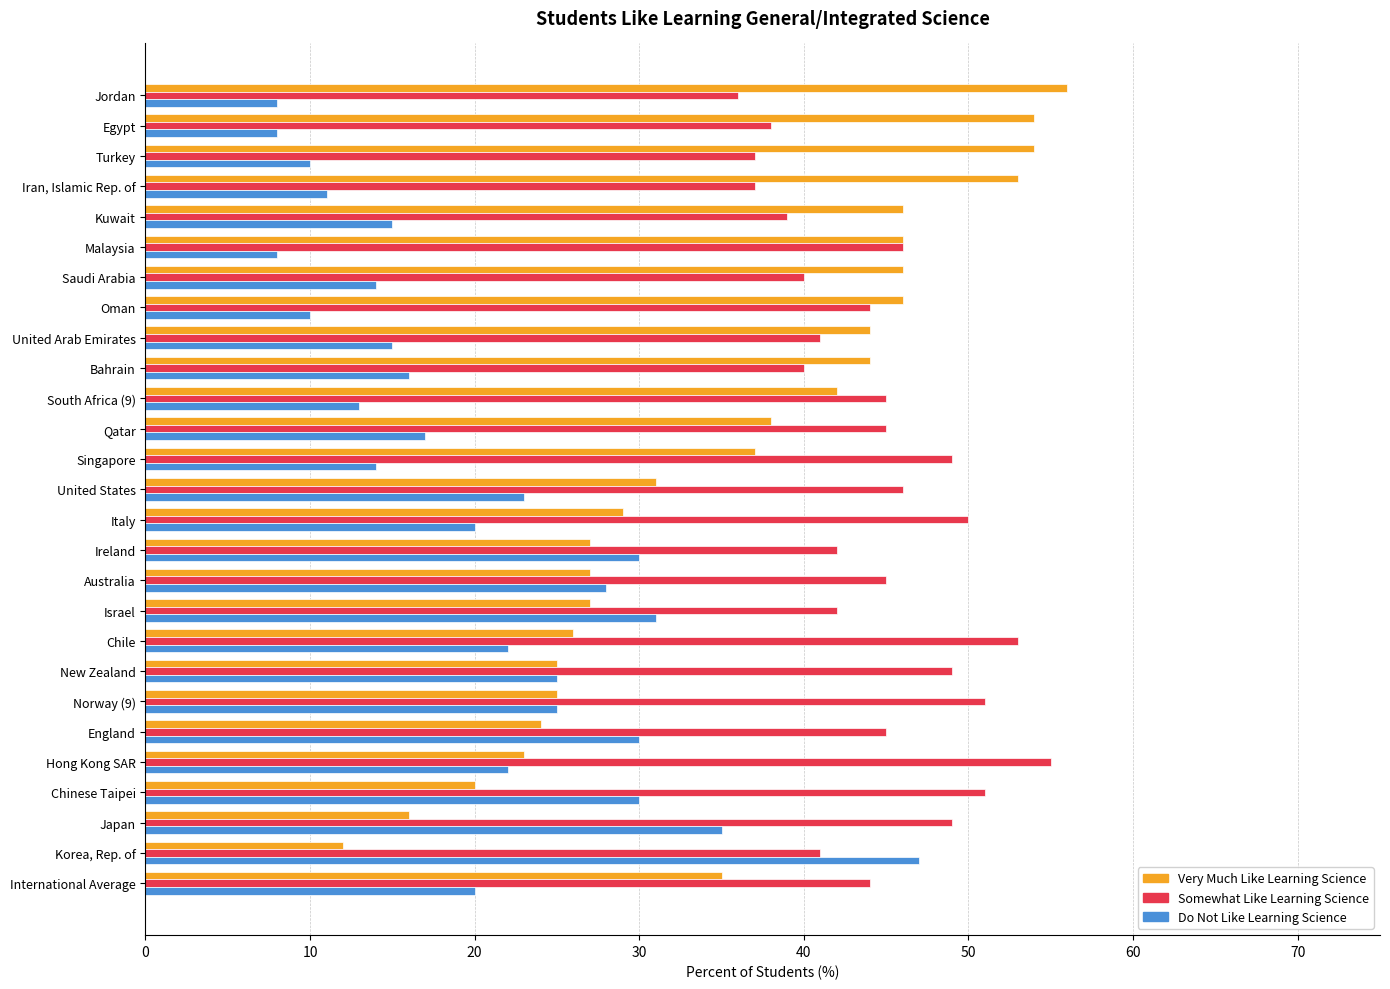

The value of Do Not Like Learning Science at Australia is 28. True or false?

True